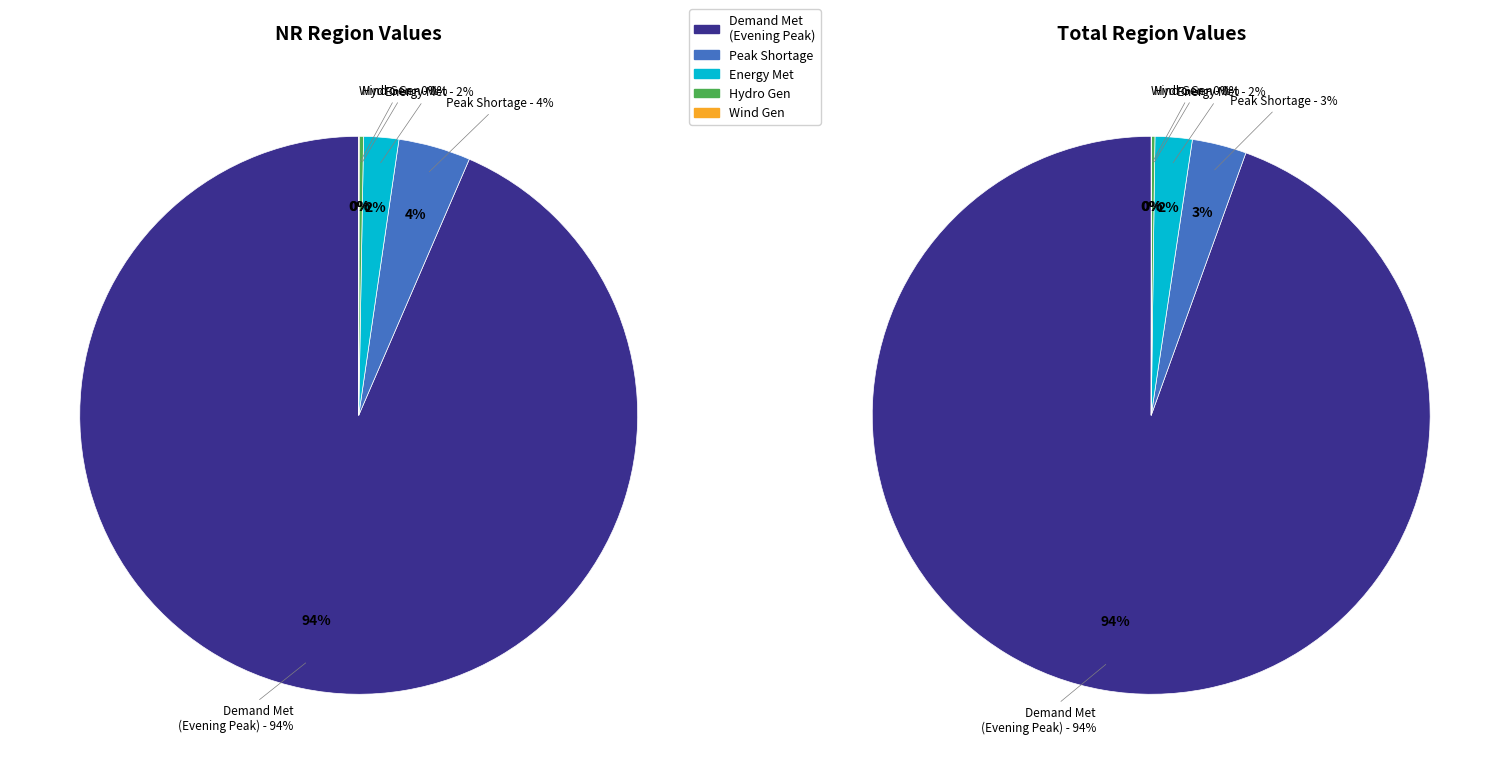

What is the largest slice in the pie chart?

Demand Met during Evening Peak hrs(MW)